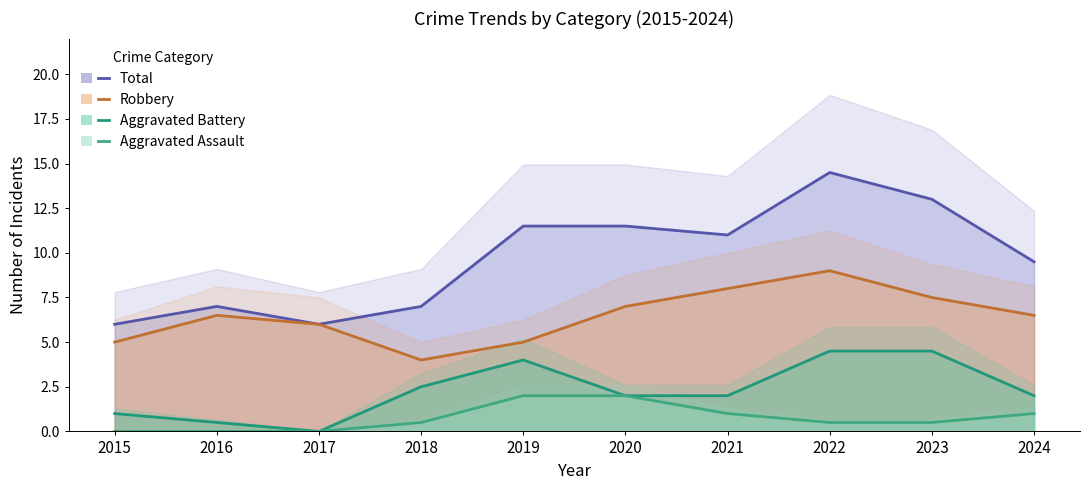

At which category does the chart reach its peak across all series?

2022